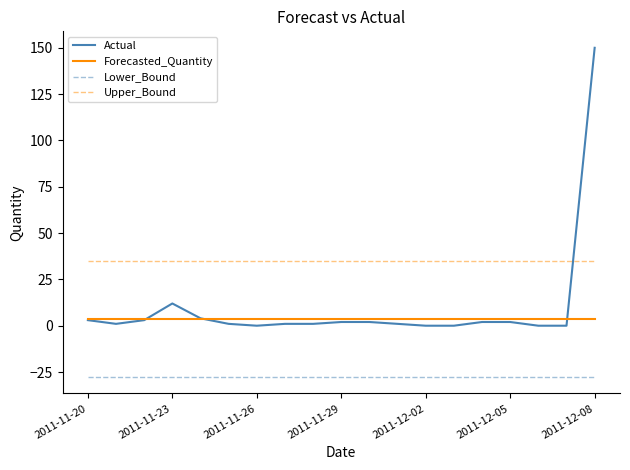

What is the smallest value displayed?

-27.7